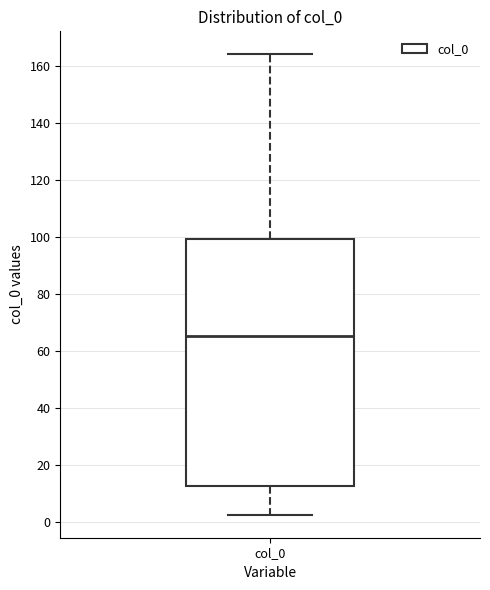

Transcribe this box plot: give where the median line is, the range the box spans, and where the two whiskers end, as read against the y-axis. The values are not printed on the chart, so give them approximately, as read against the axis.

median 66, box 12 to 100, whiskers 2 to 164